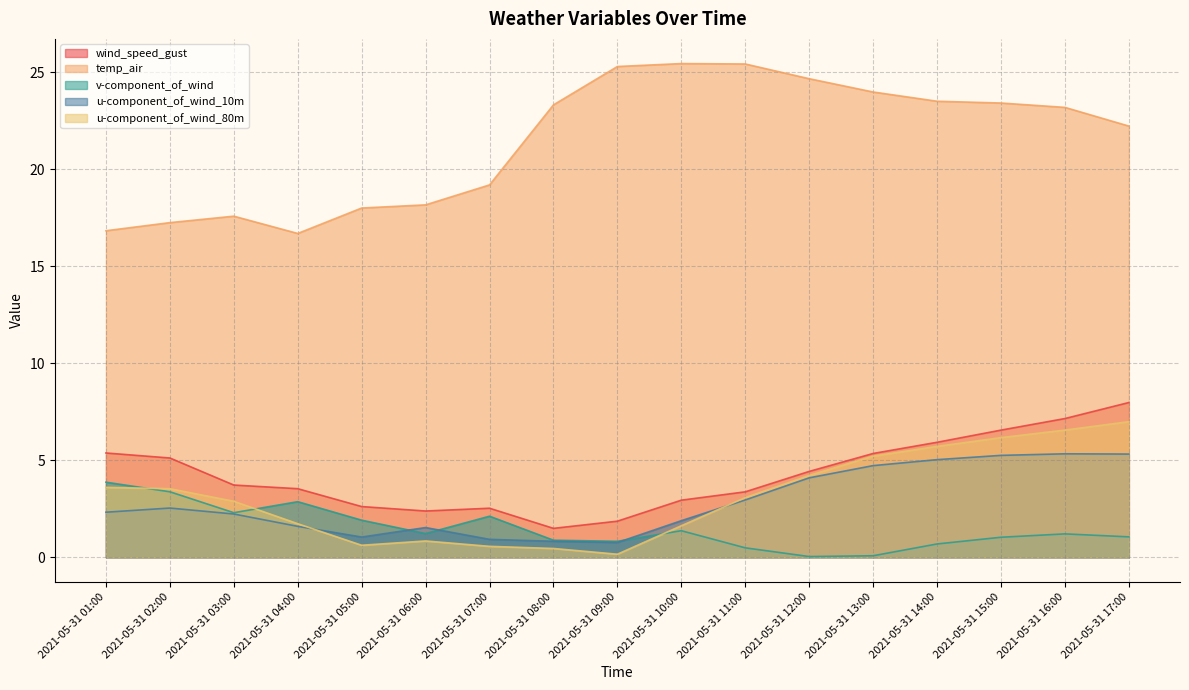

True or false: wind_speed_gust and u-component_of_wind_10m cross at least once.

False